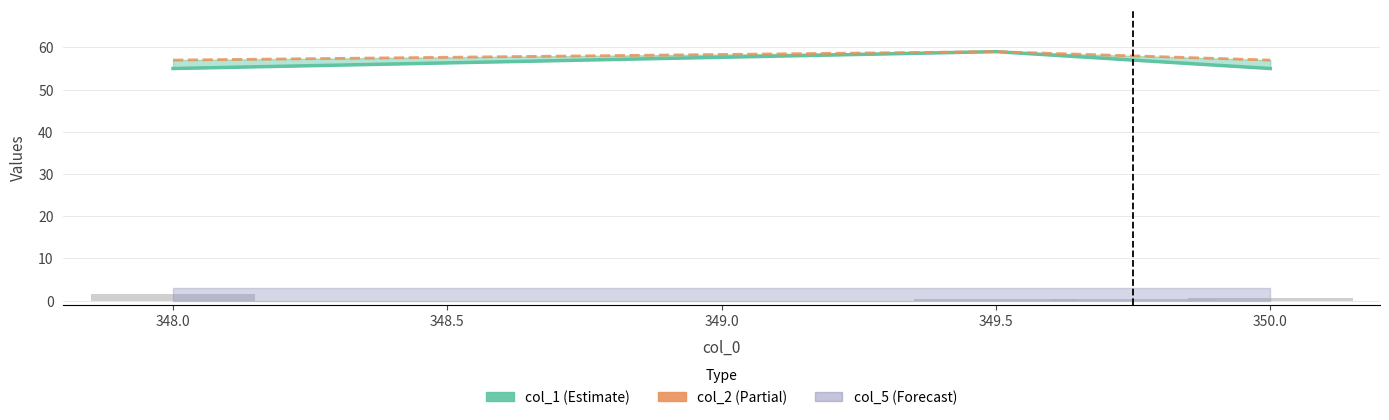

At which label is col_2_line closest to 58?

348.5